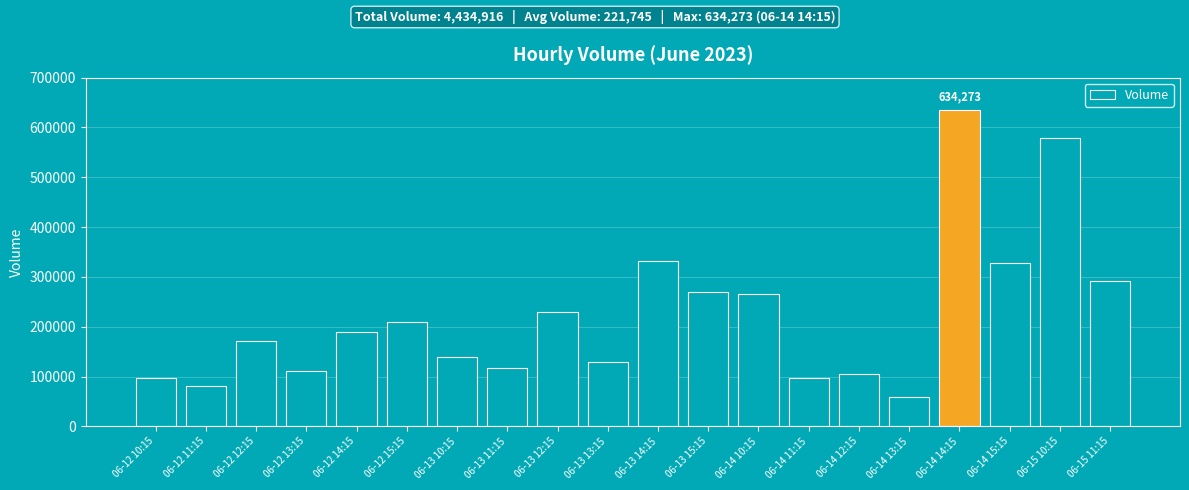

The value at 06-13 14:15 is 332728. True or false?

True